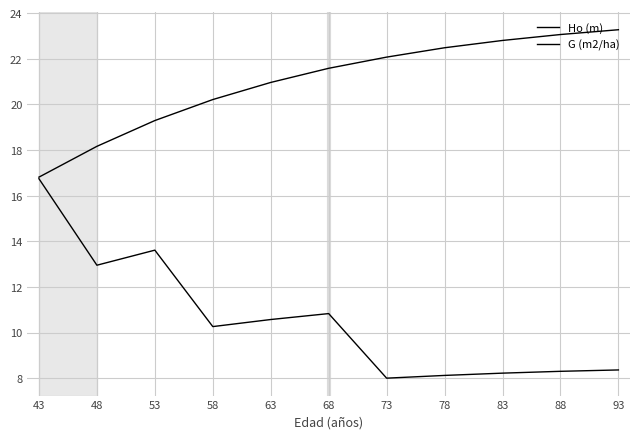

True or false: Ho (m) and G (m2/ha) intersect in this chart.

False